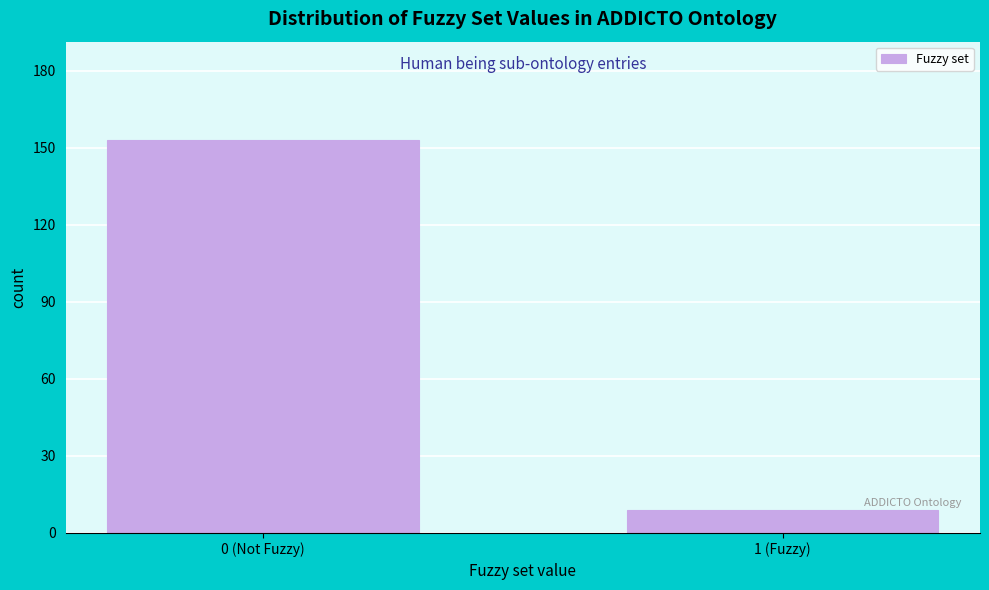

Reading right to left, list all the values displayed in this chart.

9	153